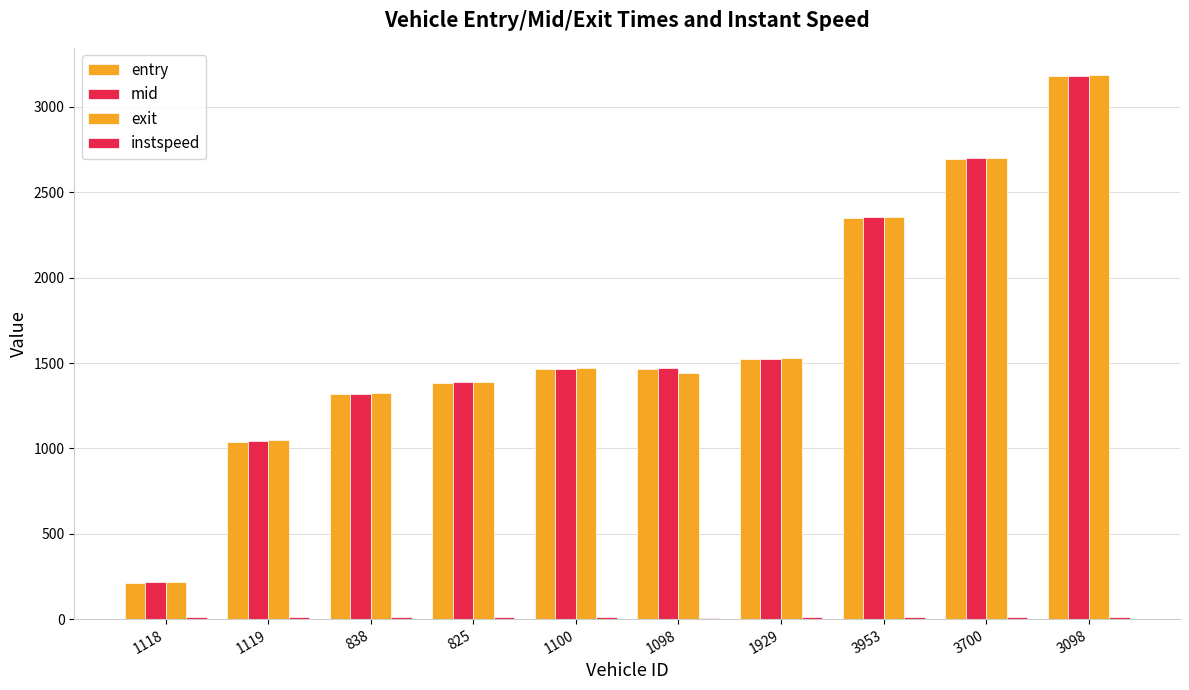

How many groups of bars are there?

10